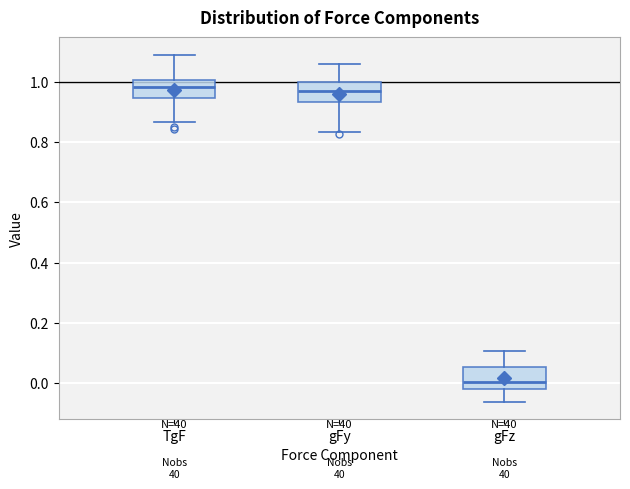

Where does the median line of the box for gFz sit on the y-axis? The values are not printed on the chart, so give them approximately, as read against the axis.

0.00